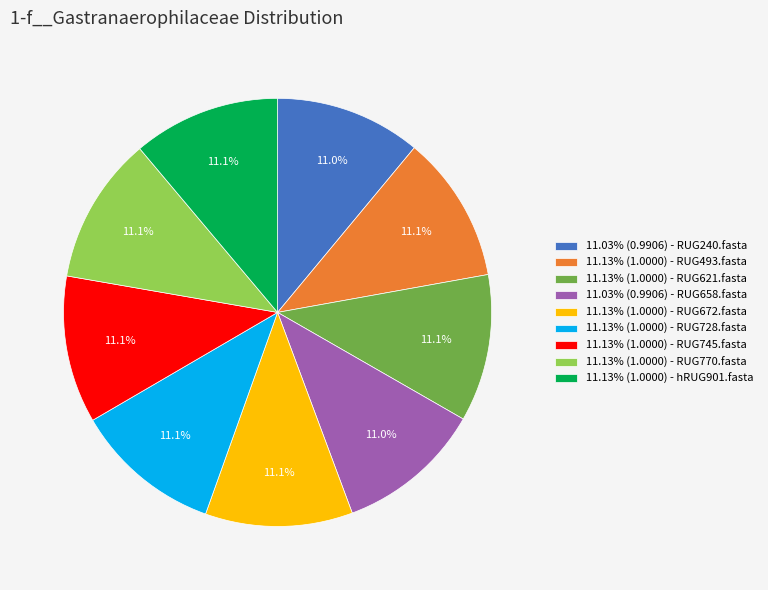

Combined, what portion of the pie is 11.13% (1.0000) - RUG621.fasta and 11.13% (1.0000) - RUG672.fasta?

22.3%